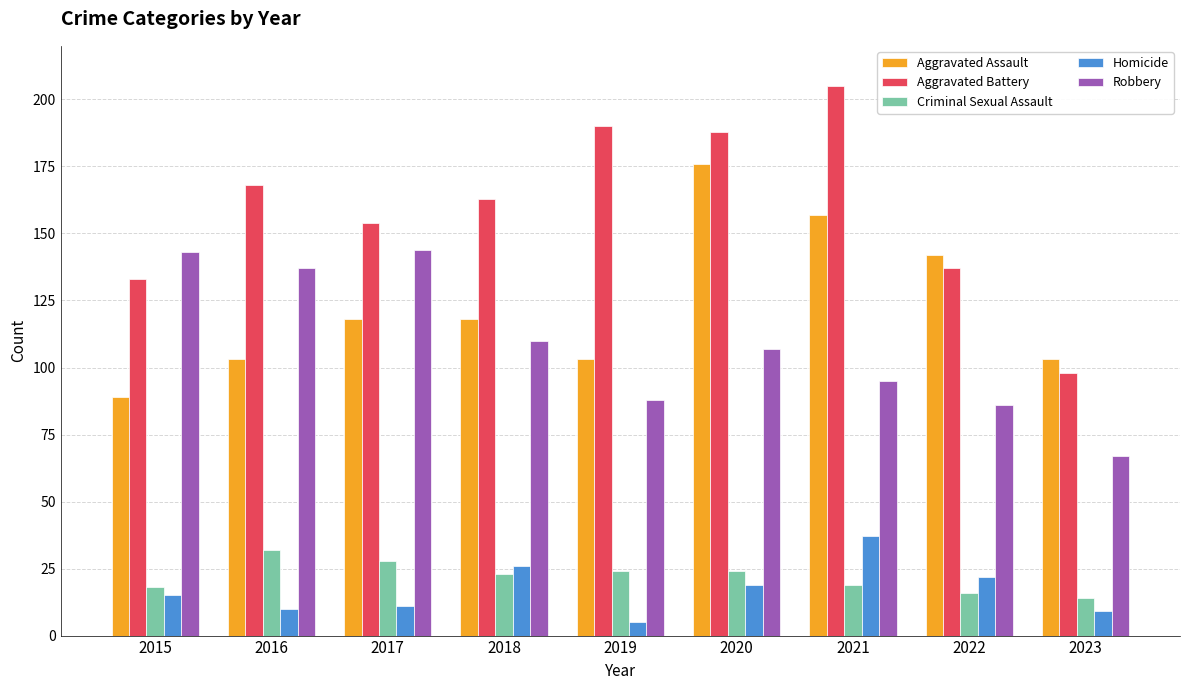

Which series has the largest total across all categories?

Aggravated Battery